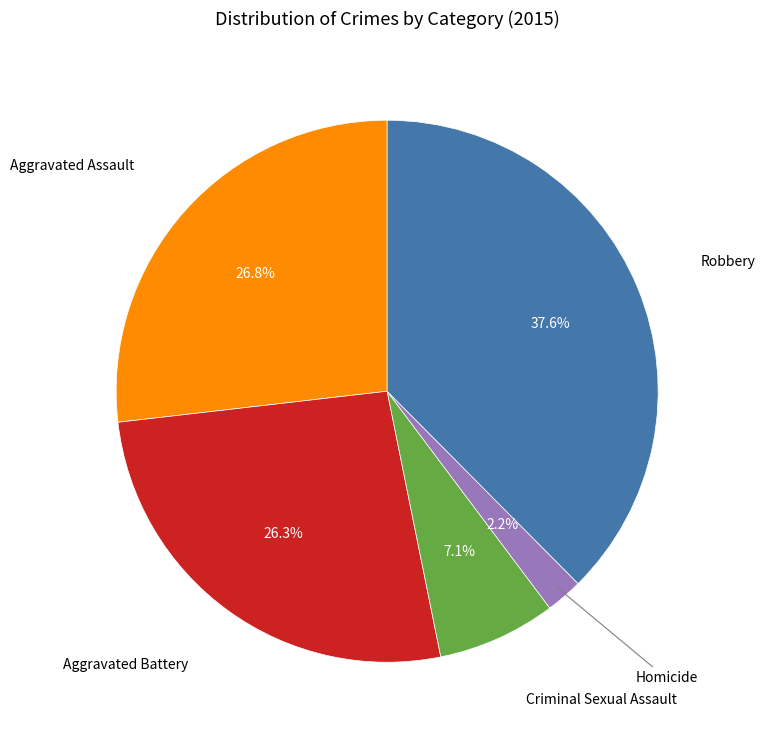

Is there a majority slice in this chart?

No